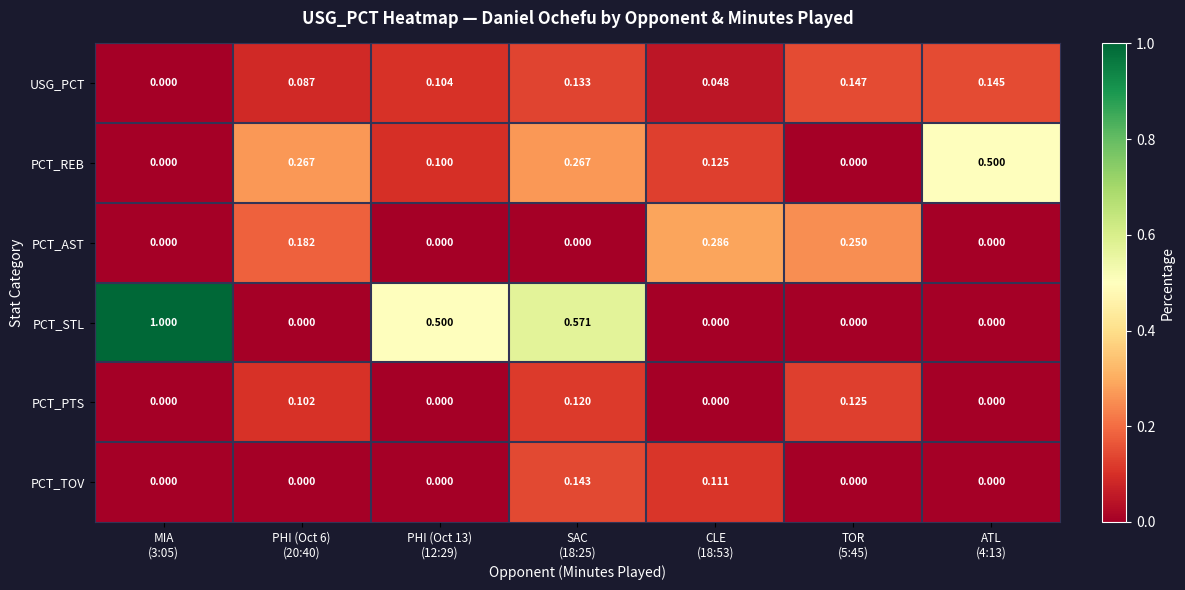

List the series in order of their peak value, lowest first.

PCT_PTS, PCT_TOV, USG_PCT, PCT_AST, PCT_REB, PCT_STL